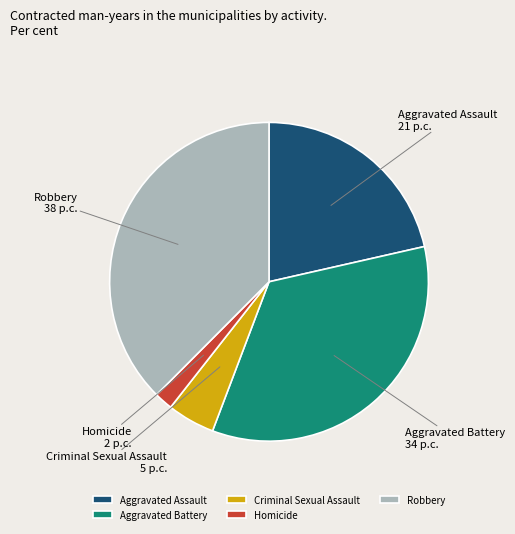

Is it true that Homicide is 2% of the pie?

True